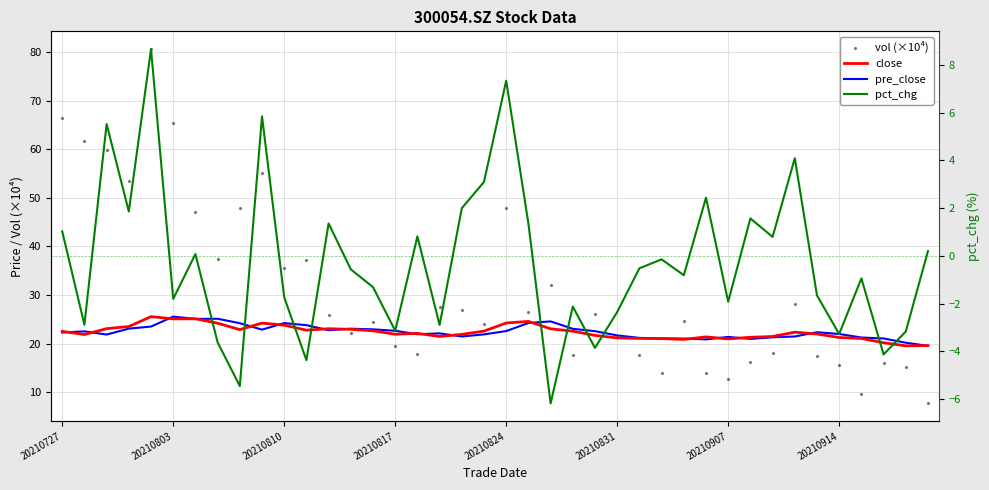

Which series has the largest total across all categories?

vol (×10⁴)